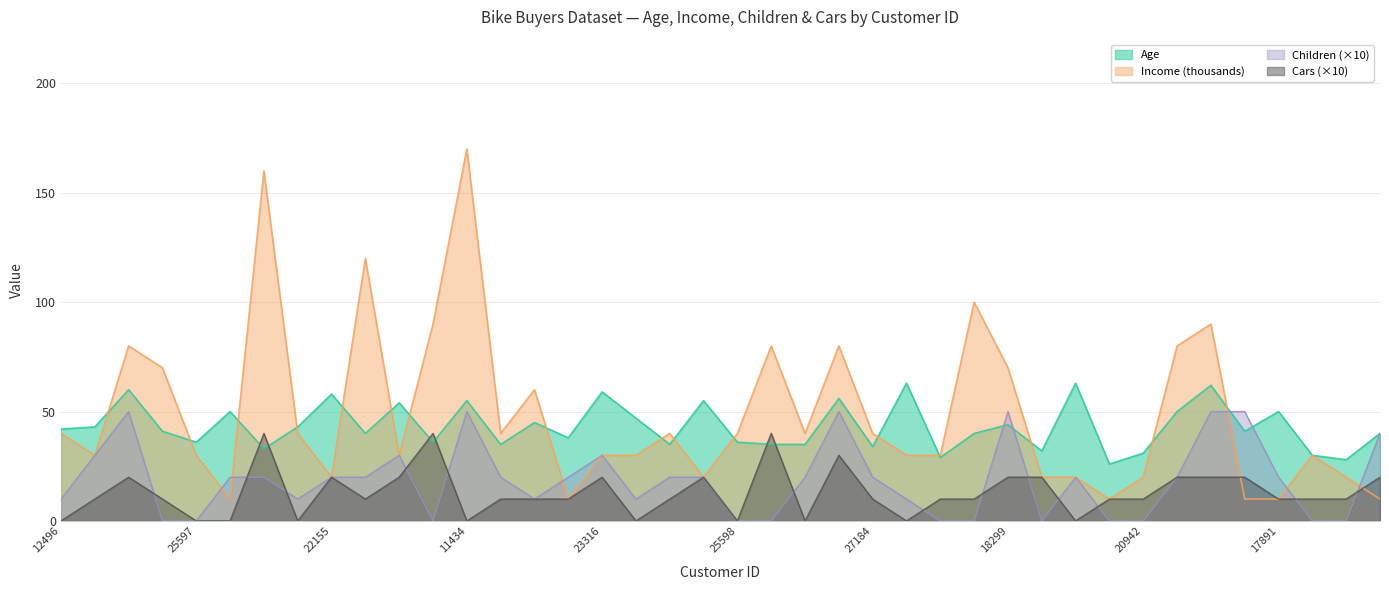

What is the sum of the Income values at 13507 and 25597?

40